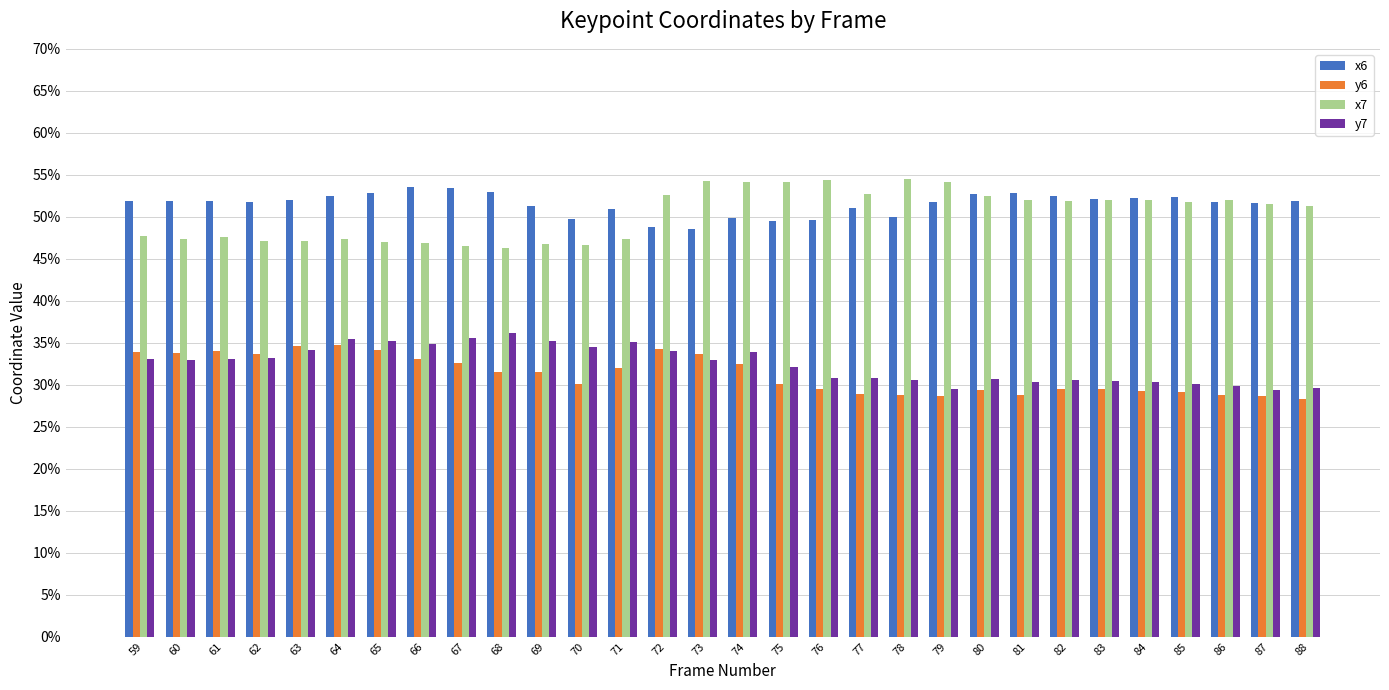

What is the spread (max minus min) of values at 80?

0.2